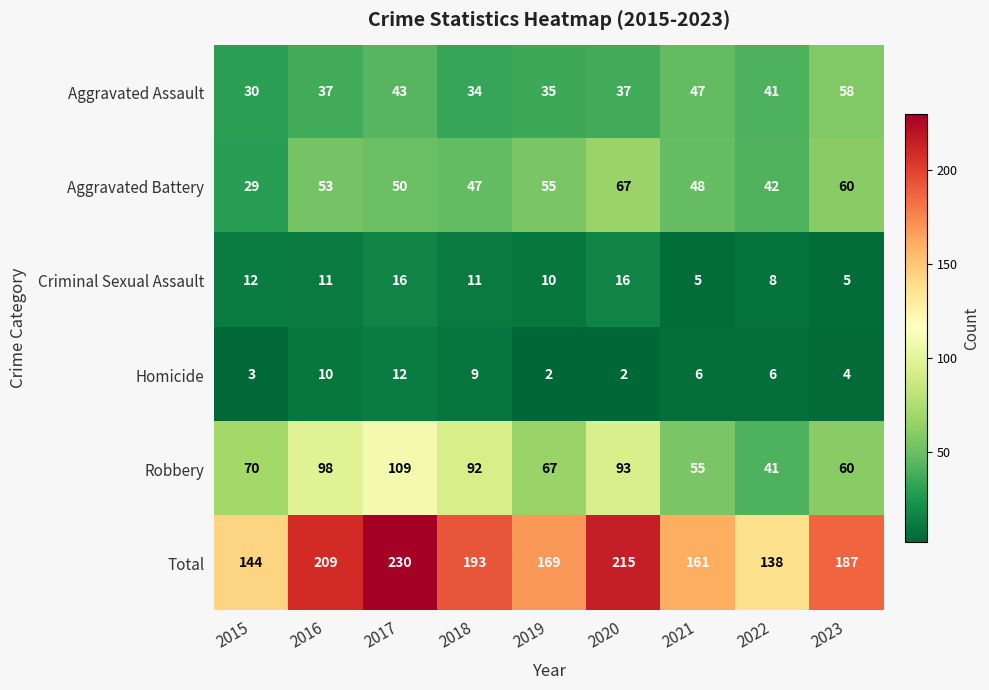

What is the smallest value displayed?

2